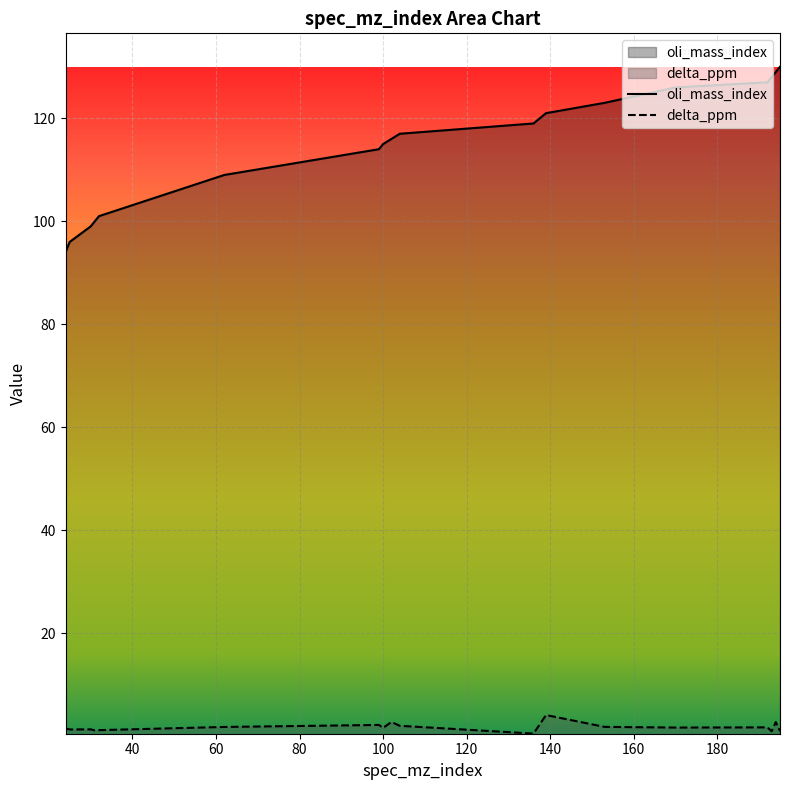

List the series in order of their overall mean, lowest first.

delta_ppm, oli_mass_index